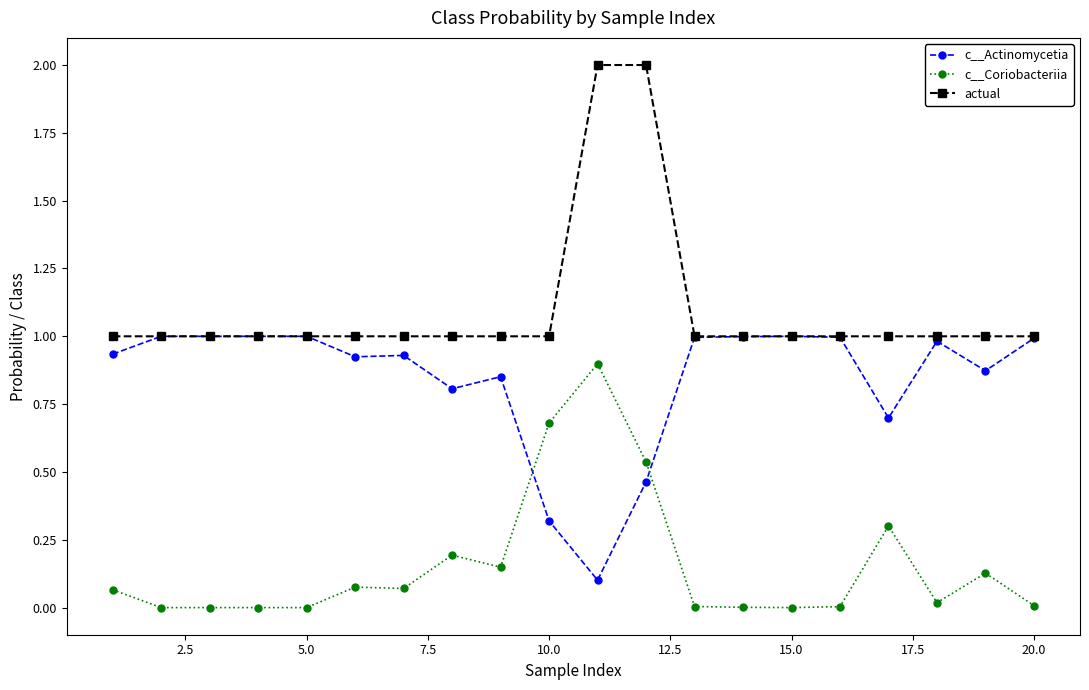

Does the chart display data point markers on the line(s)?

Yes